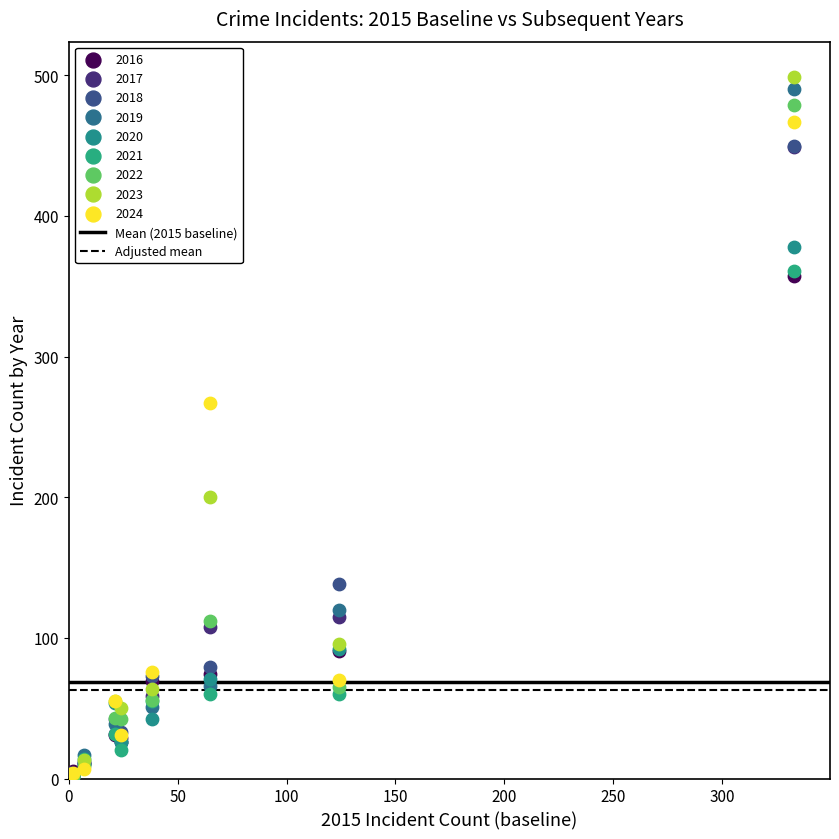

In the 2016 series, what Y value is closest to 179?

91